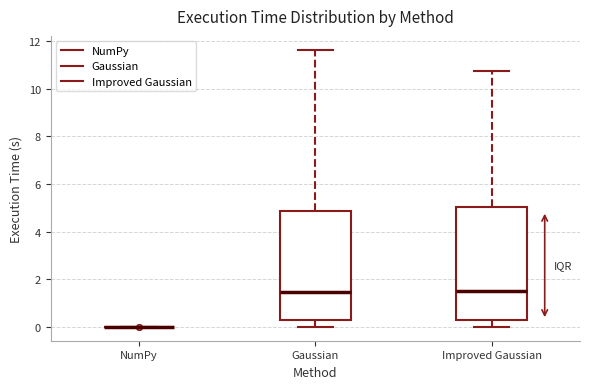

Where is the lower edge of the box for Improved Gaussian on the y-axis? The values are not printed on the chart, so give them approximately, as read against the axis.

0.2